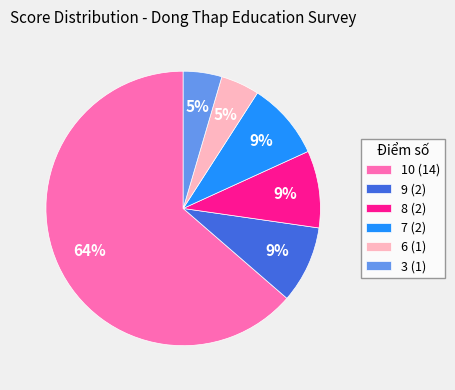

Do 6 and 7 together represent more than half of the pie?

No